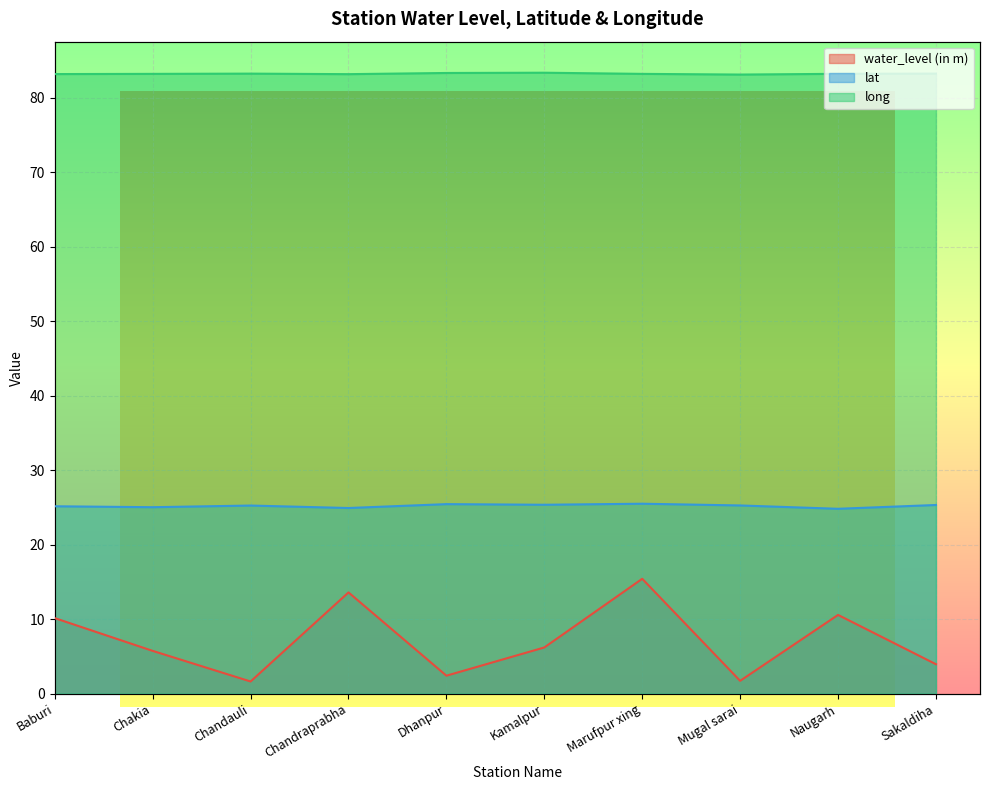

Reading left to right, extract all data points from this chart.

water_level (in m): 10.2	5.8	1.6	13.6	2.4	6.2	15.4	1.7	10.6	4.0
lat: 25.2	25.0	25.3	24.9	25.5	25.4	25.5	25.3	24.8	25.3
long: 83.2	83.2	83.3	83.2	83.3	83.4	83.2	83.1	83.2	83.3